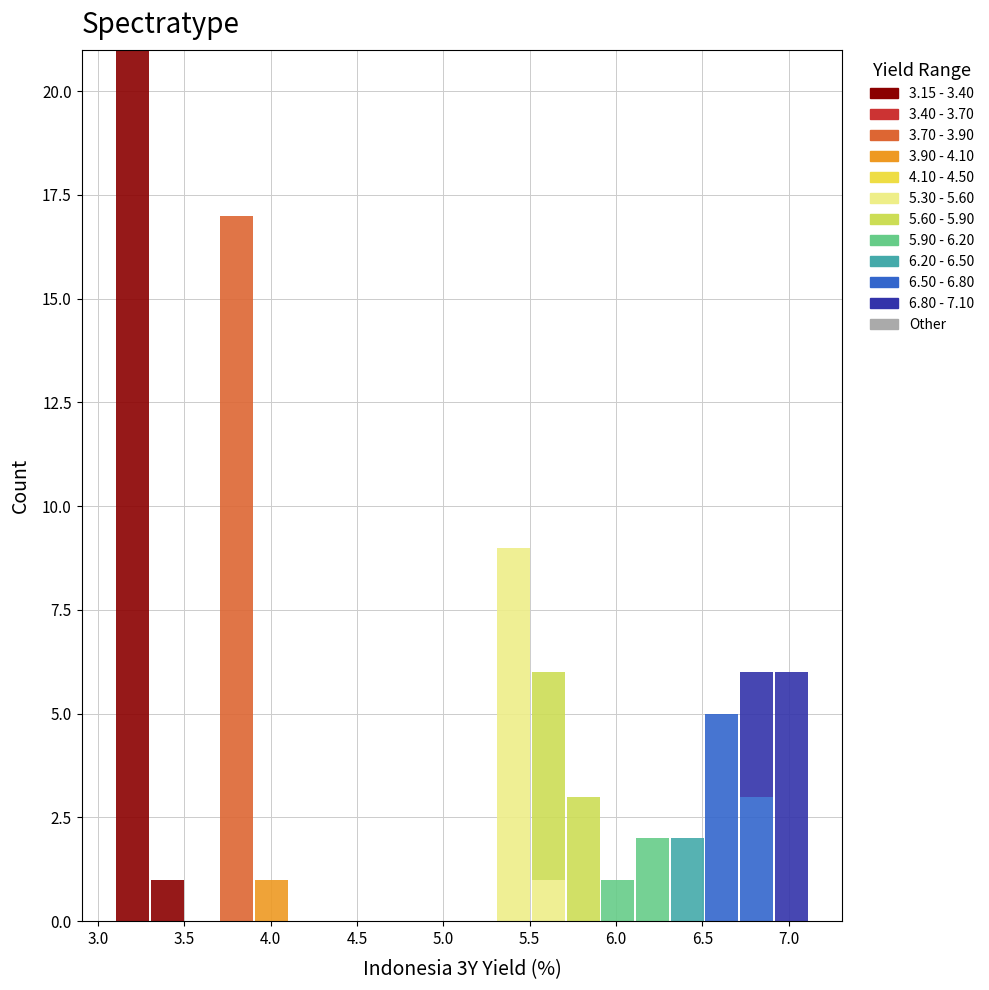

What is the total height of the stacked bar covering 5.3 to 5.5 on the x-axis? Neither the bar edges nor the heights are printed on the chart, so give them approximately, as read against the axes.

9